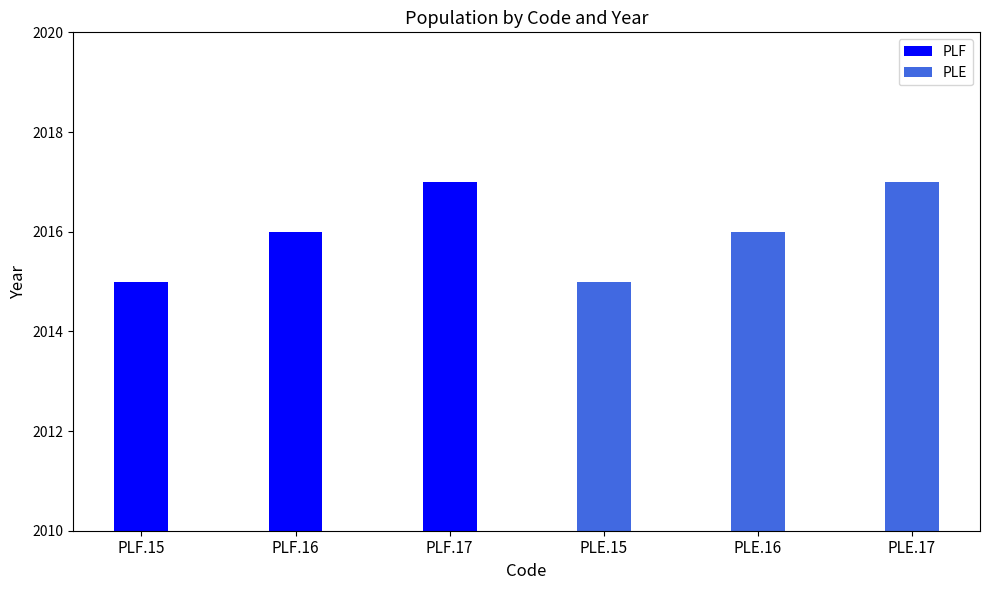

Which has a higher value, PLF.15 or PLF.17?

PLF.17